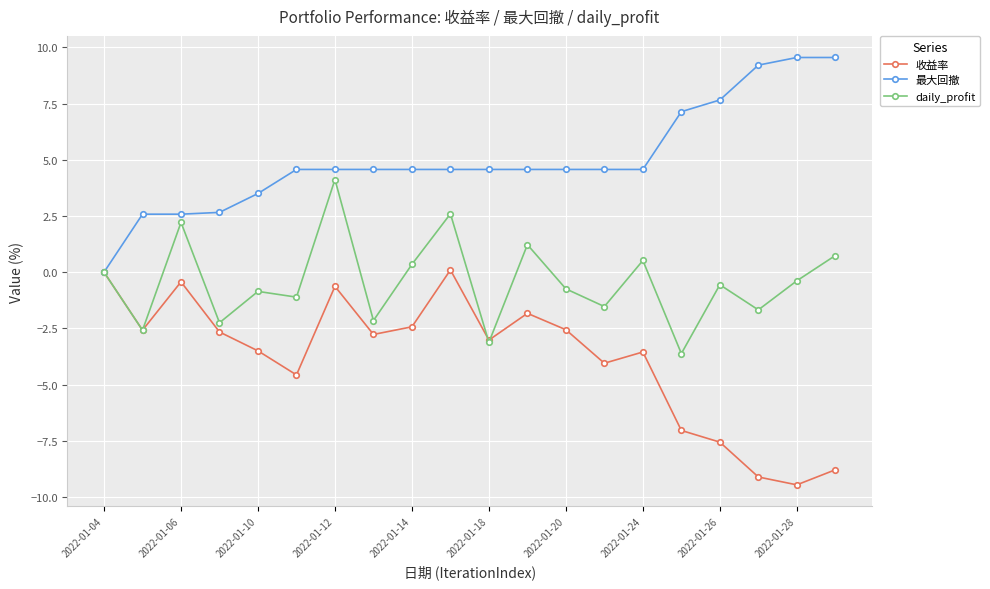

What is the value of the 最大回撤 point at the 12th from the left?

4.6